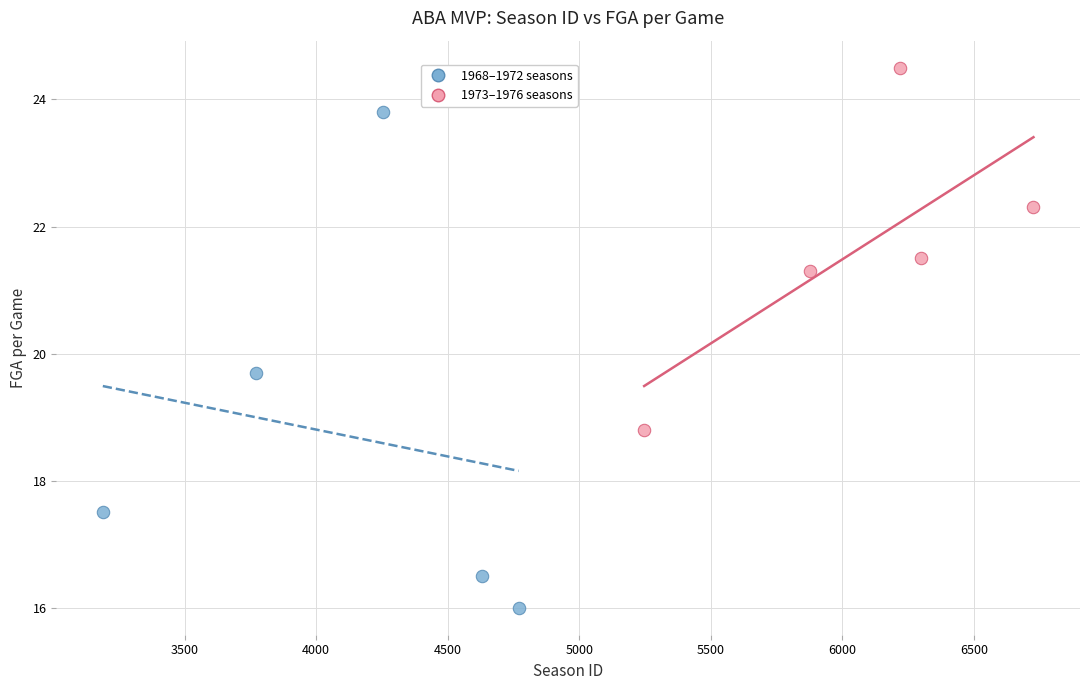

Which series contains the highest Y value?

1973–1976 seasons